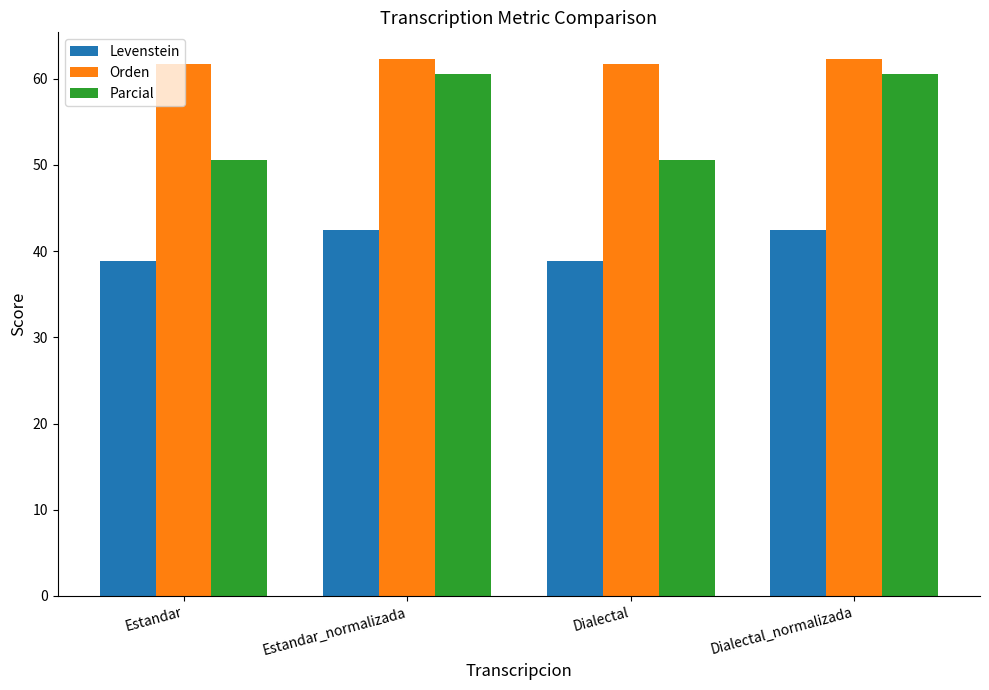

Which series changed the most between Estandar_normalizada and Dialectal?

Parcial